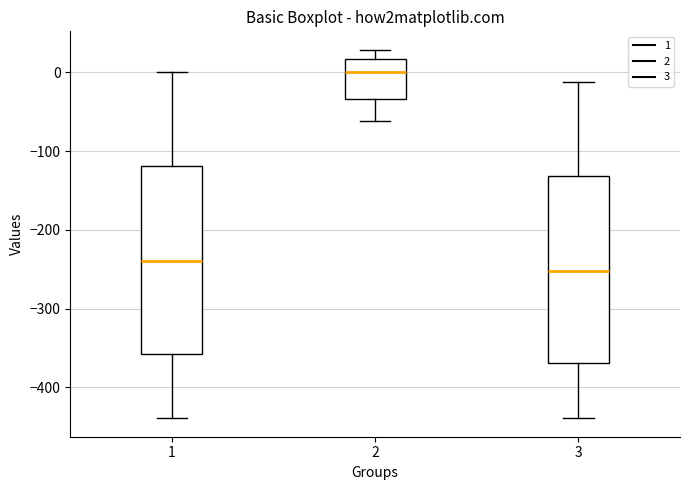

Where is the lower edge of the box at x = 1 on the y-axis? The values are not printed on the chart, so give them approximately, as read against the axis.

-360